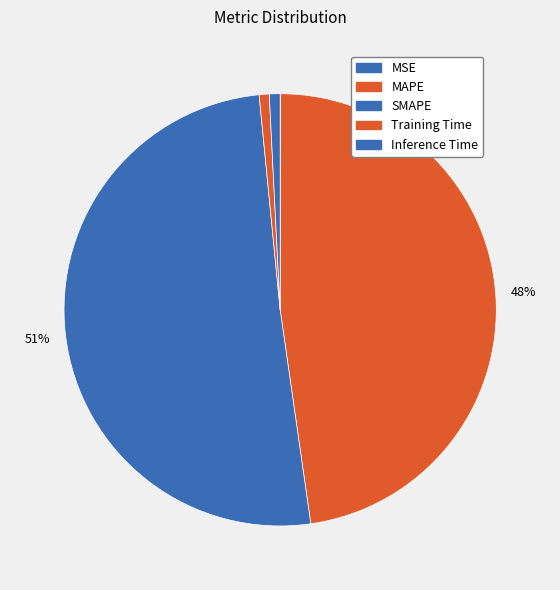

Is it true that MAPE is 61% of the pie?

False